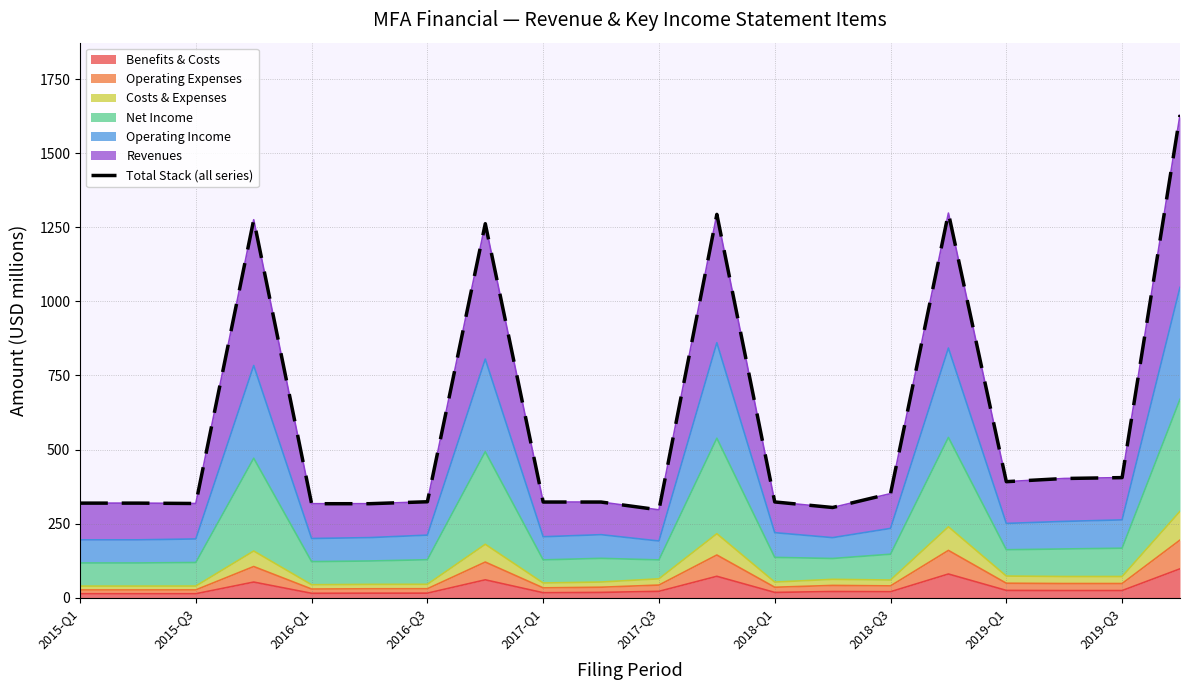

What is the value of the 7th point from the left?

323.6